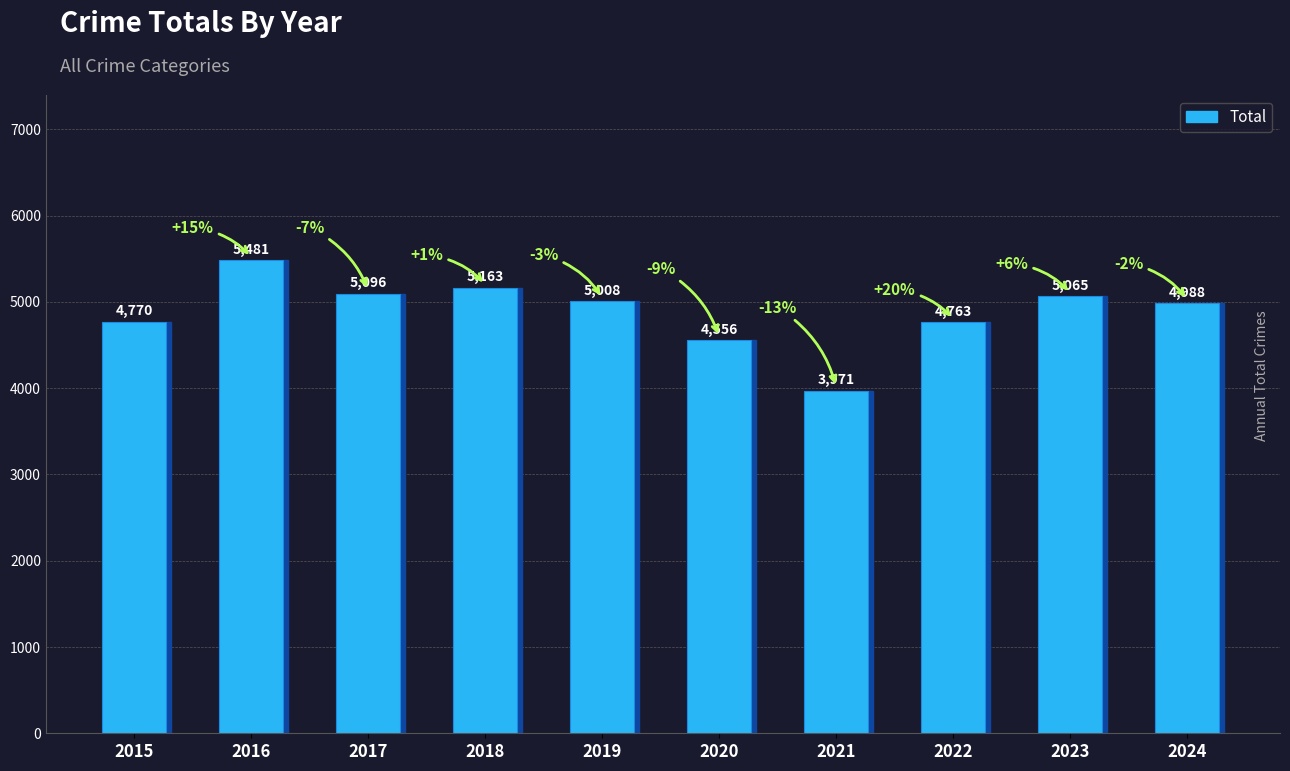

Rank the categories by value from lowest to highest.

2021, 2020, 2022, 2015, 2024, 2019, 2023, 2017, 2018, 2016